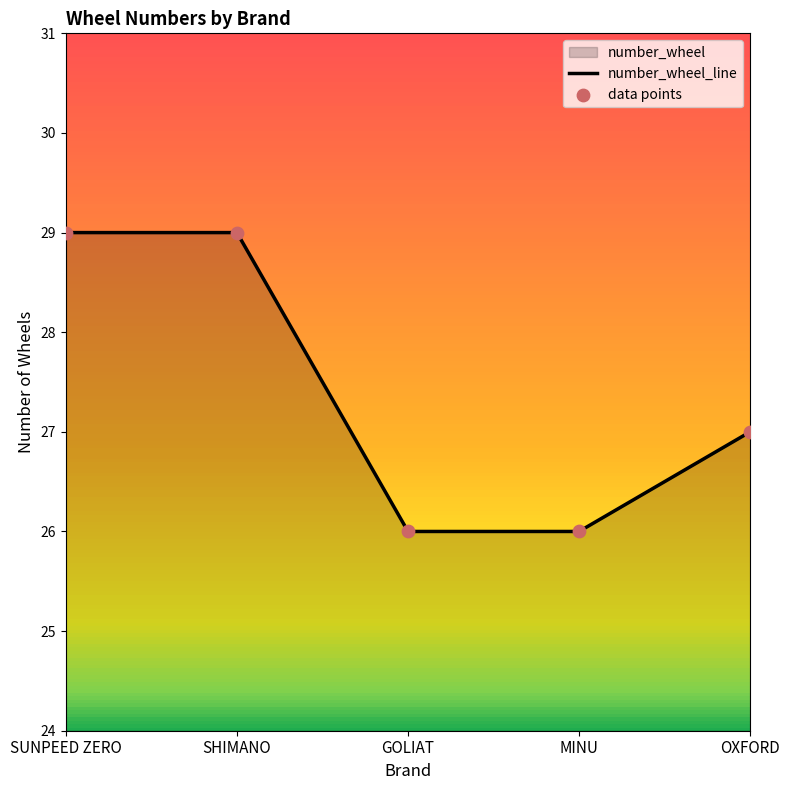

What is the change in value from SUNPEED ZERO to MINU?

-3